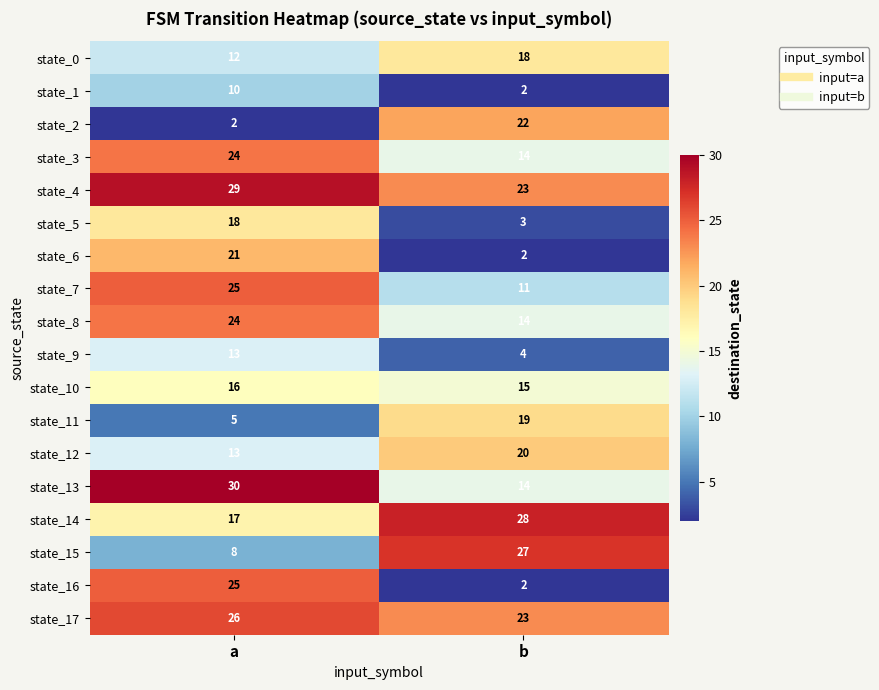

What is the difference between the highest and lowest values at b?

26